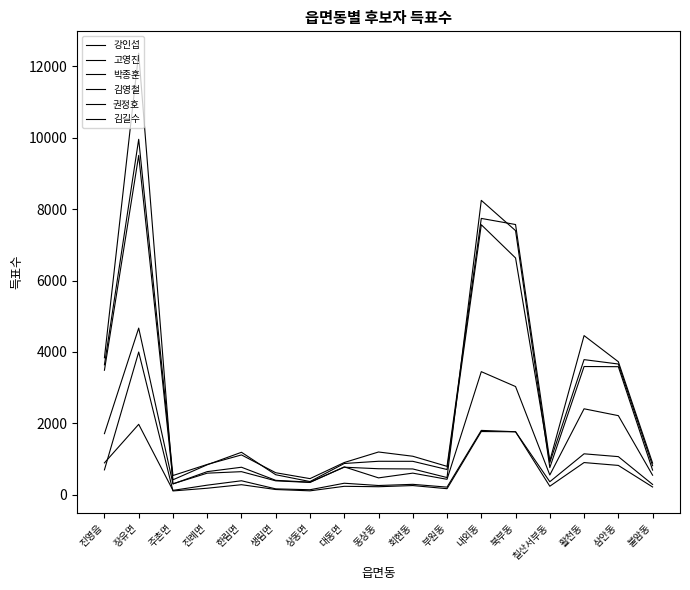

What is the difference between the maximum and second lowest values in the 김길수 series?

1832